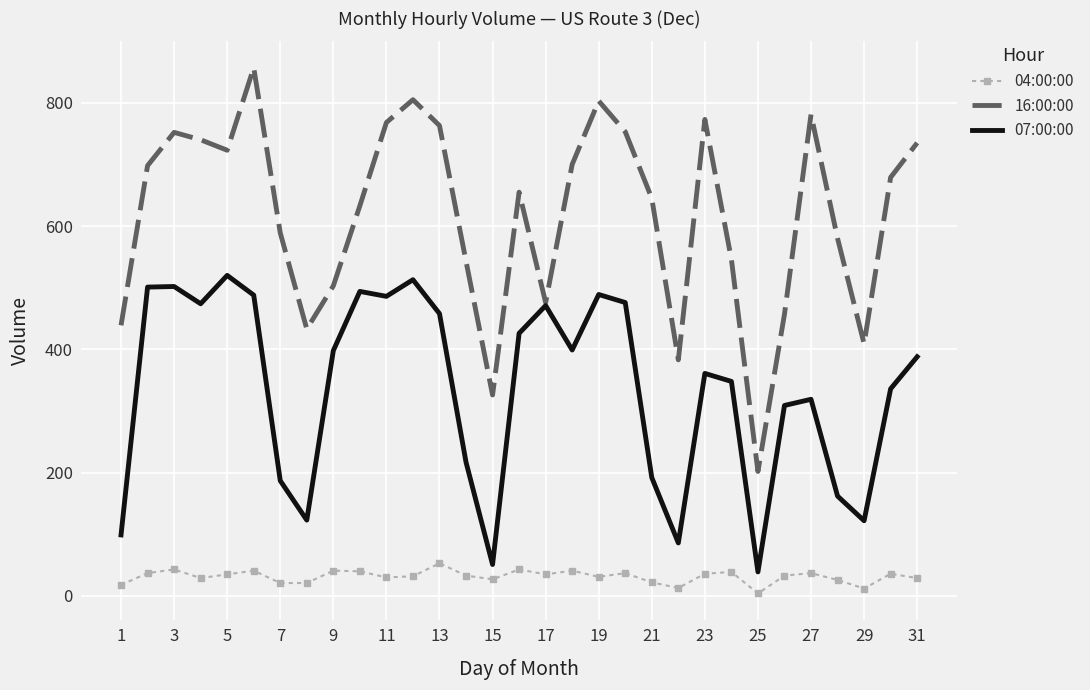

What is the sum of all 04:00:00 values?

975